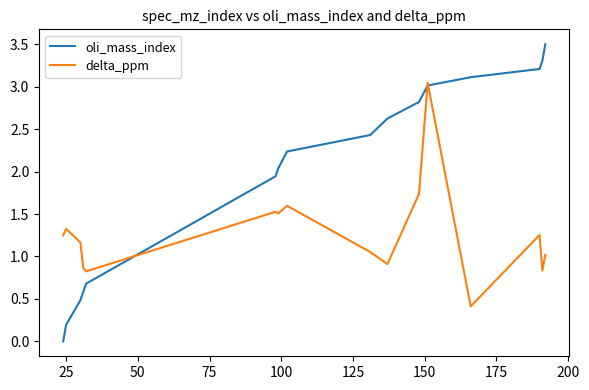

In delta_ppm, how many points are higher than both neighbors (excluding endpoints)?

5